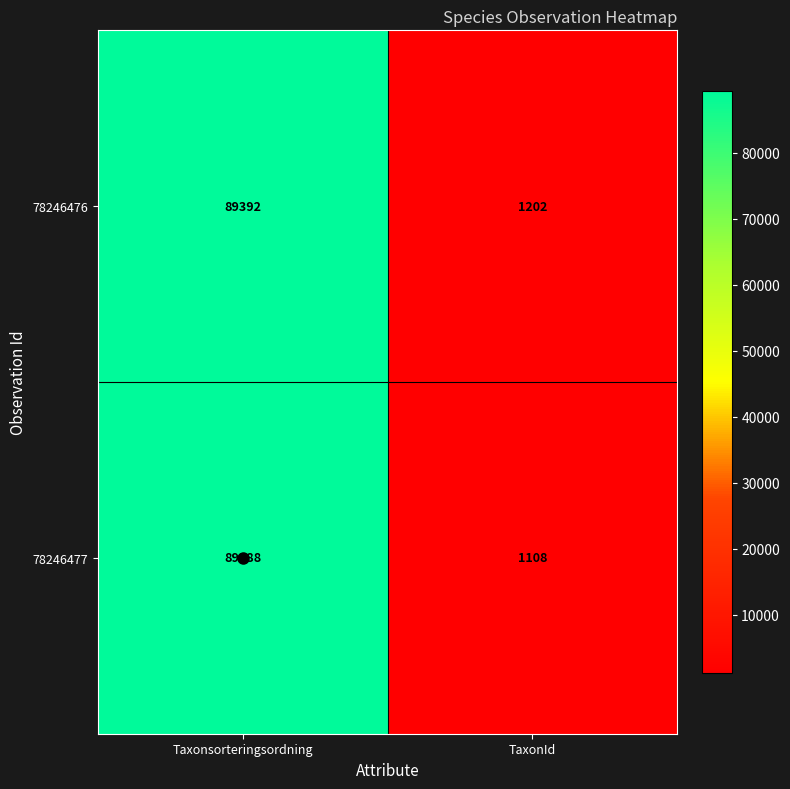

Is it true that 78246477 equals 1108 at TaxonId?

True